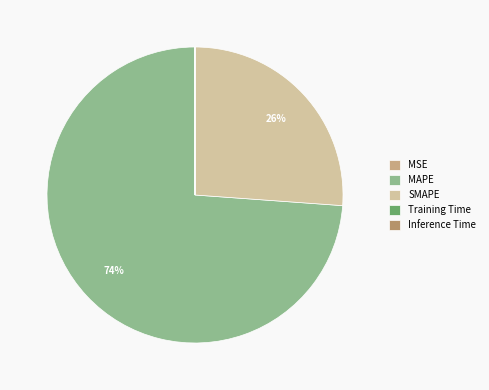

What is the change in value from SMAPE to Training Time?

-129.2